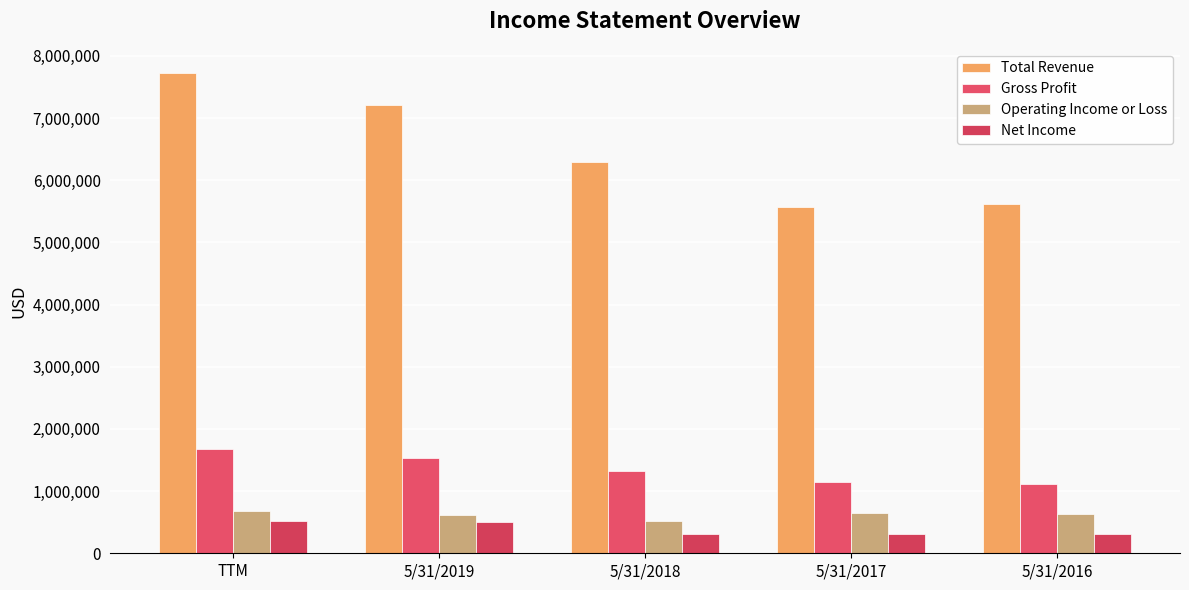

What is the total value across all series at 5/31/2016?

7671204